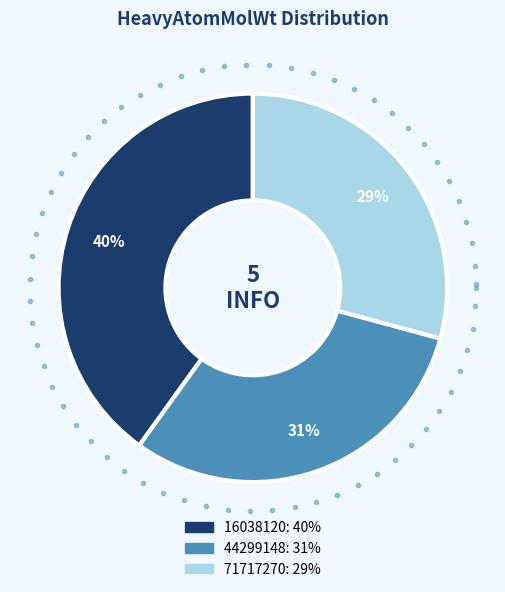

Is it true that 16038120 is 33% of the pie?

False